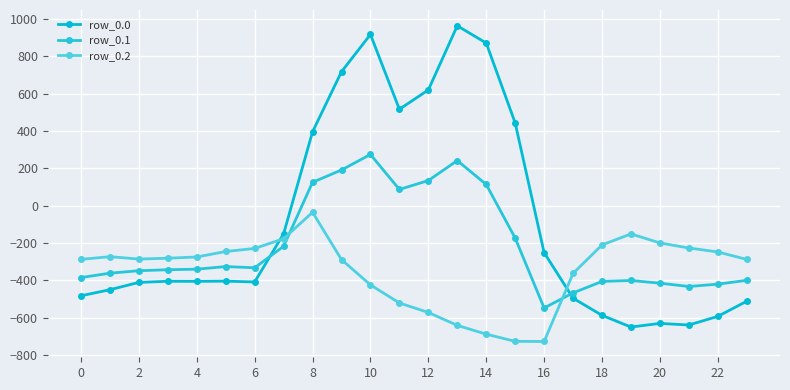

How many lines are shown in the chart?

3